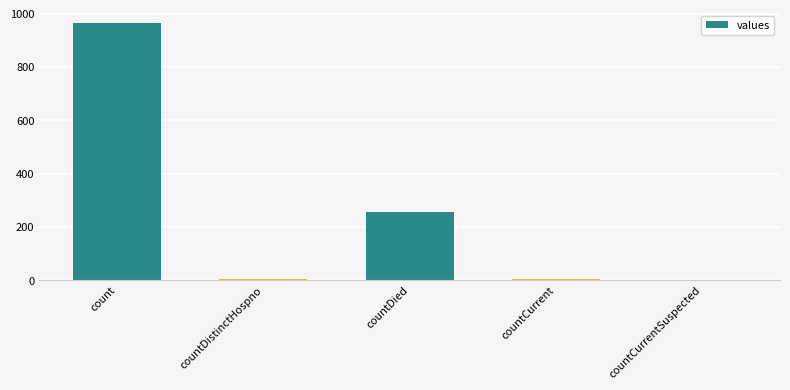

What is the difference between the values at countCurrentSuspected and countDied?

256